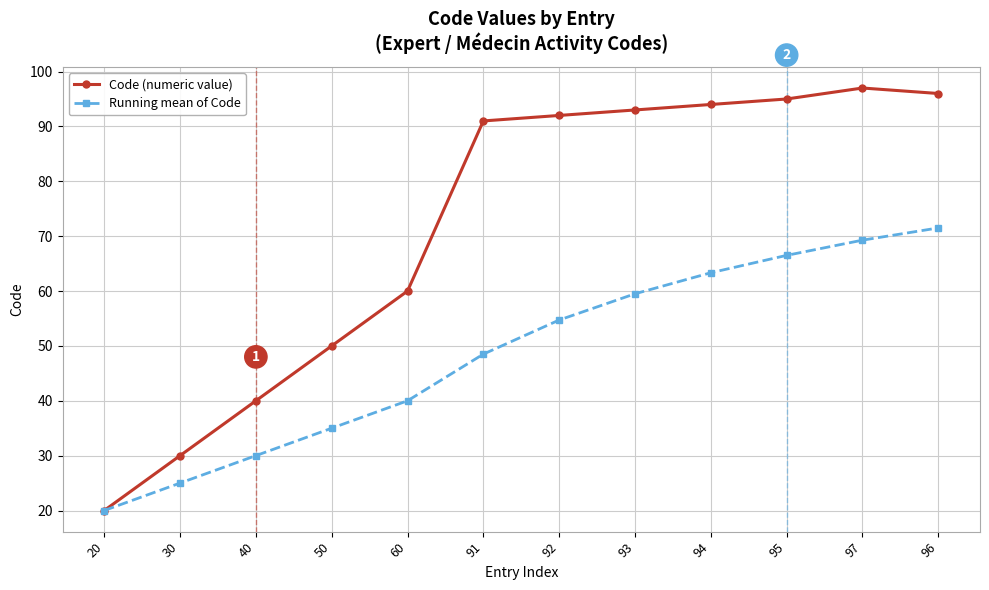

Between 40 and 60, which series saw the biggest shift?

Code (numeric value)